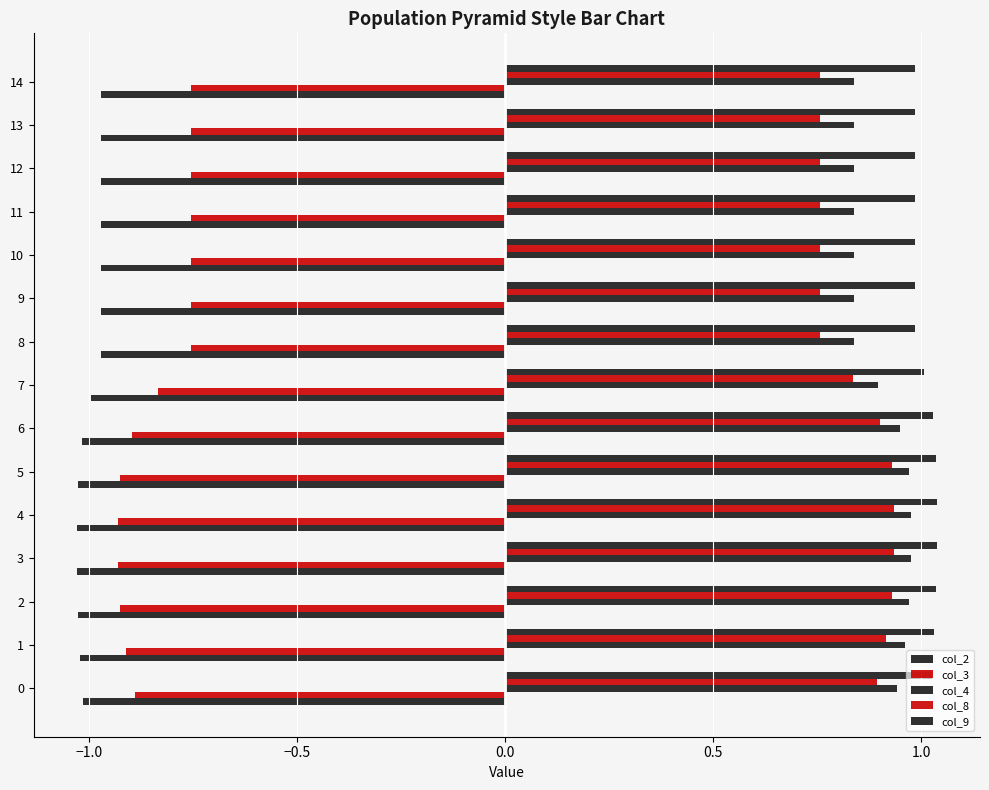

Between 7 and 14, which series saw the biggest shift?

col_8